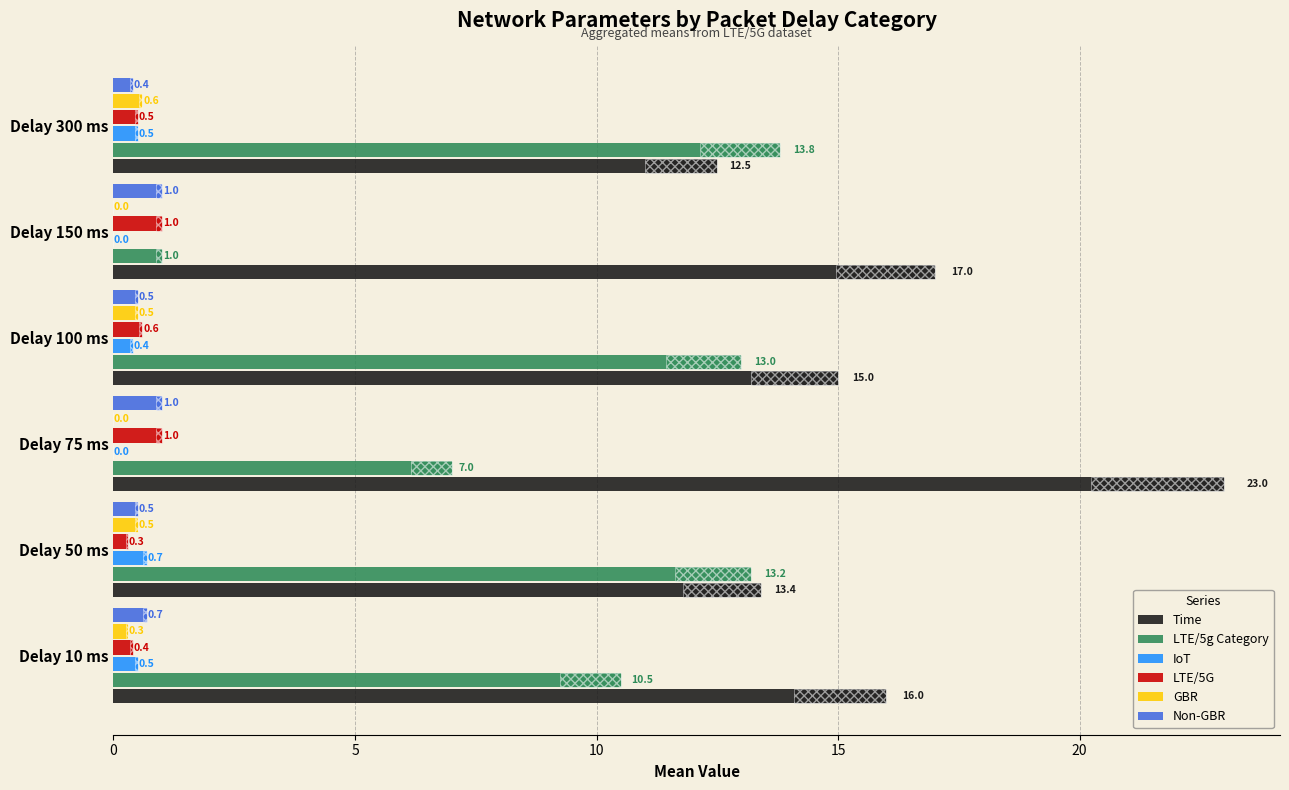

Reading right to left, transcribe all the data shown in this chart.

Time: 12.5	17.0	15.0	23.0	13.4	16.0
LTE/5g Category: 13.8	1.0	13.0	7.0	13.2	10.5
IoT: 0.5	0.0	0.4	0.0	0.7	0.5
LTE/5G: 0.5	1.0	0.6	1.0	0.3	0.4
GBR: 0.6	0.0	0.5	0.0	0.5	0.3
Non-GBR: 0.4	1.0	0.5	1.0	0.5	0.7